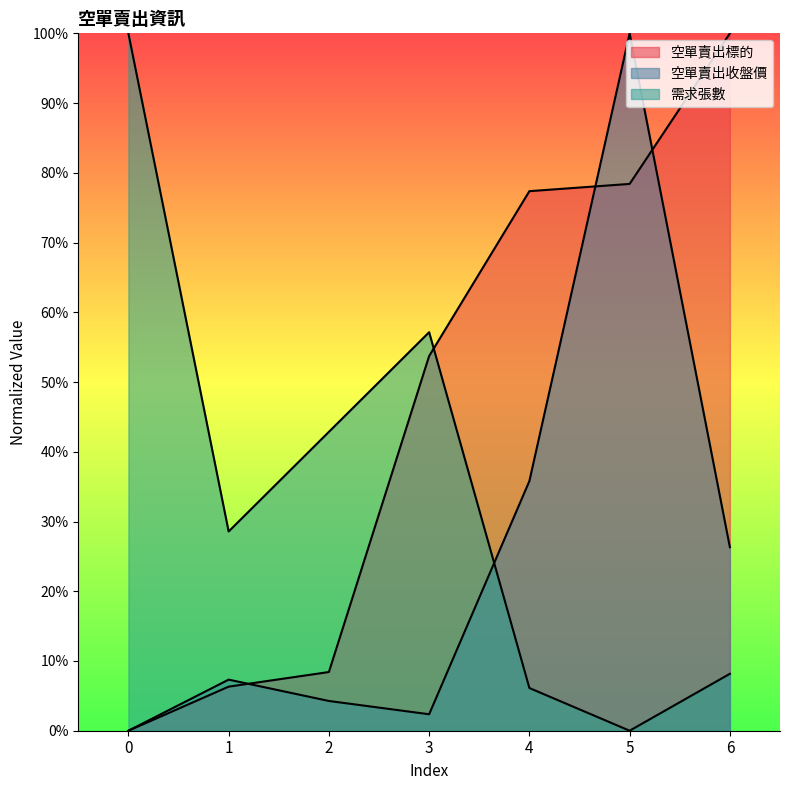

At which category is the sum across all series the highest?

5